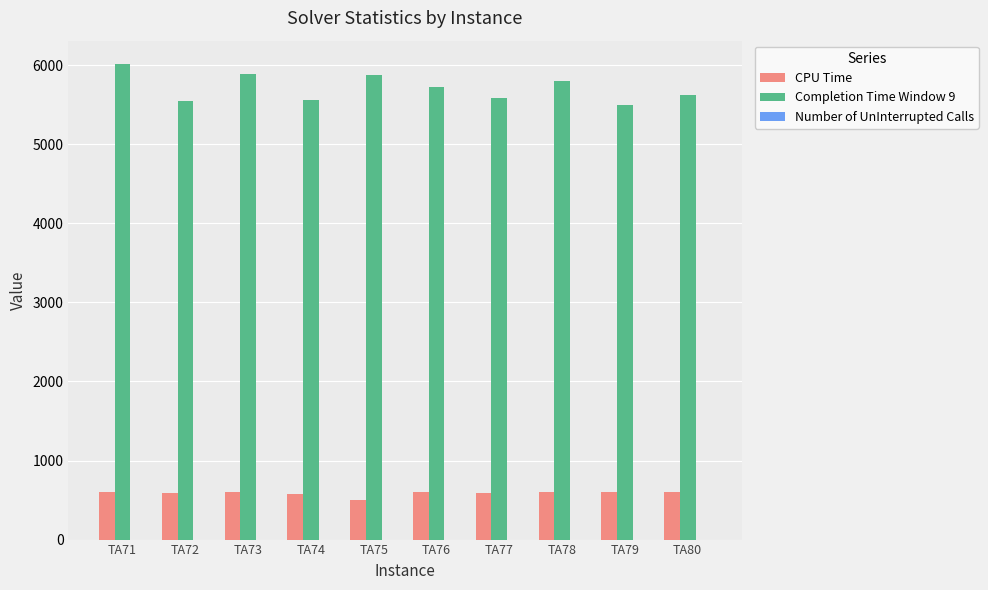

The value of CPU Time at TA75 is 498.7. True or false?

True